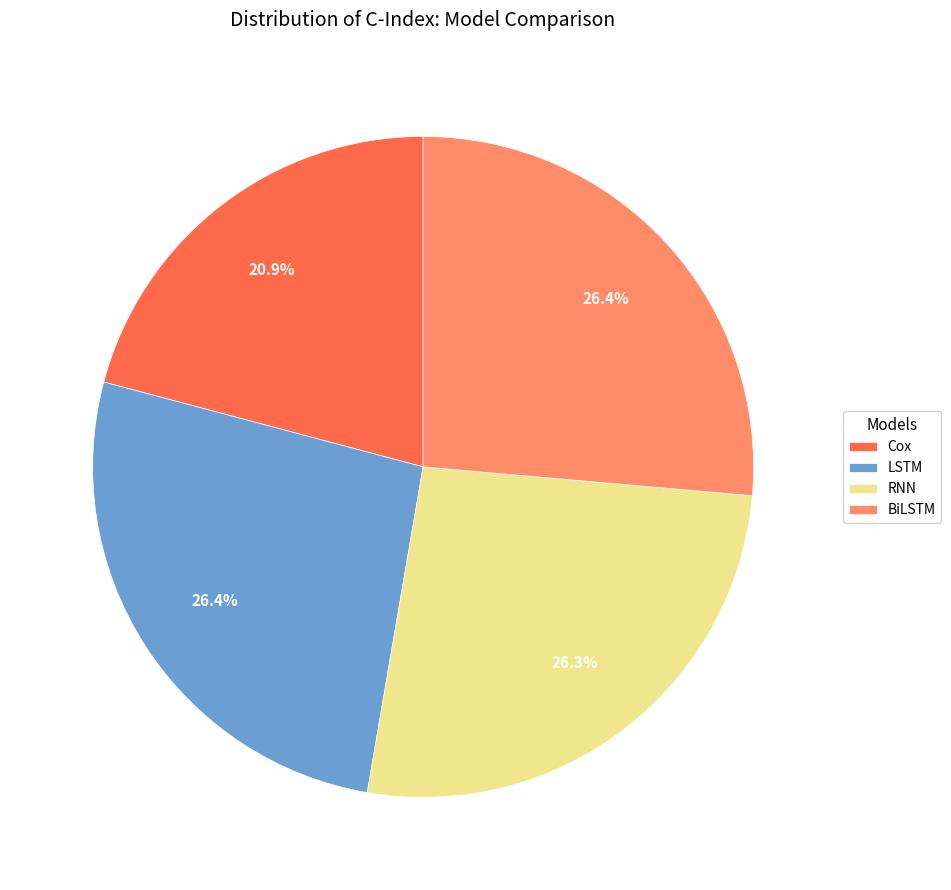

What percentage is the Cox slice, to the nearest percent?

21%